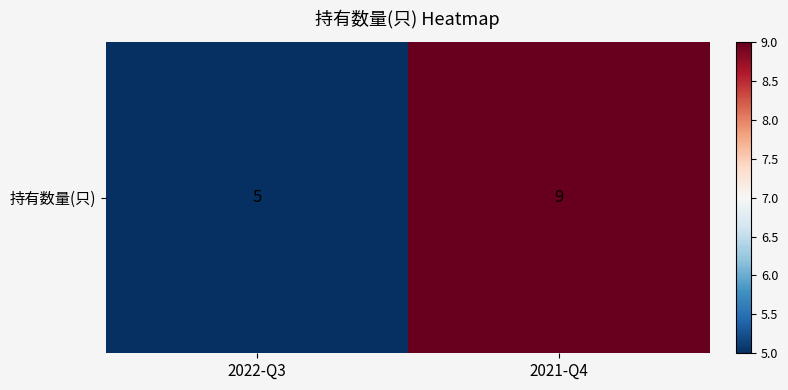

Between 2021-Q4 and 2022-Q3, which is larger?

2021-Q4